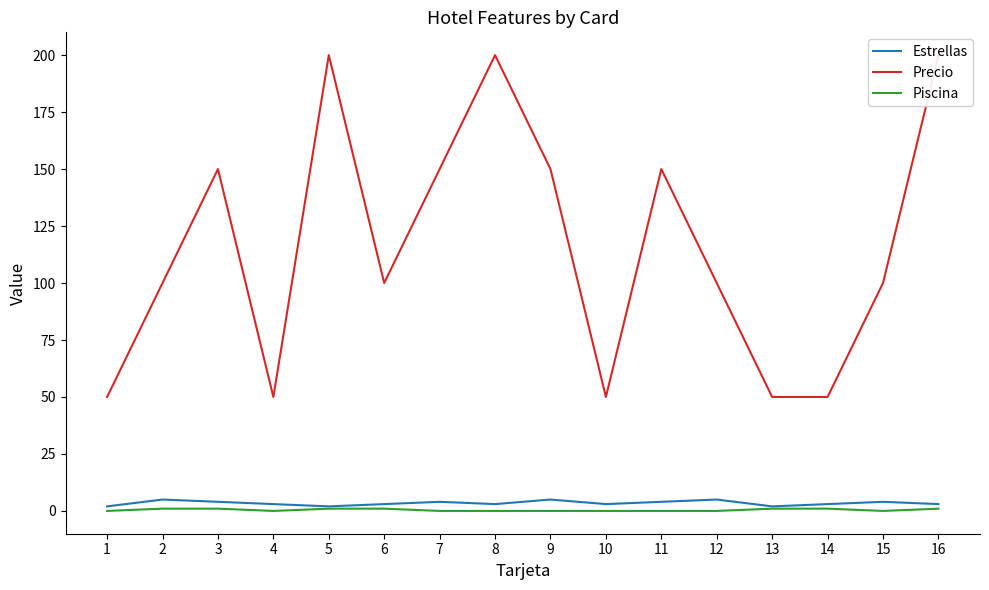

In Estrellas, how many points are lower than both neighbors (excluding endpoints)?

4